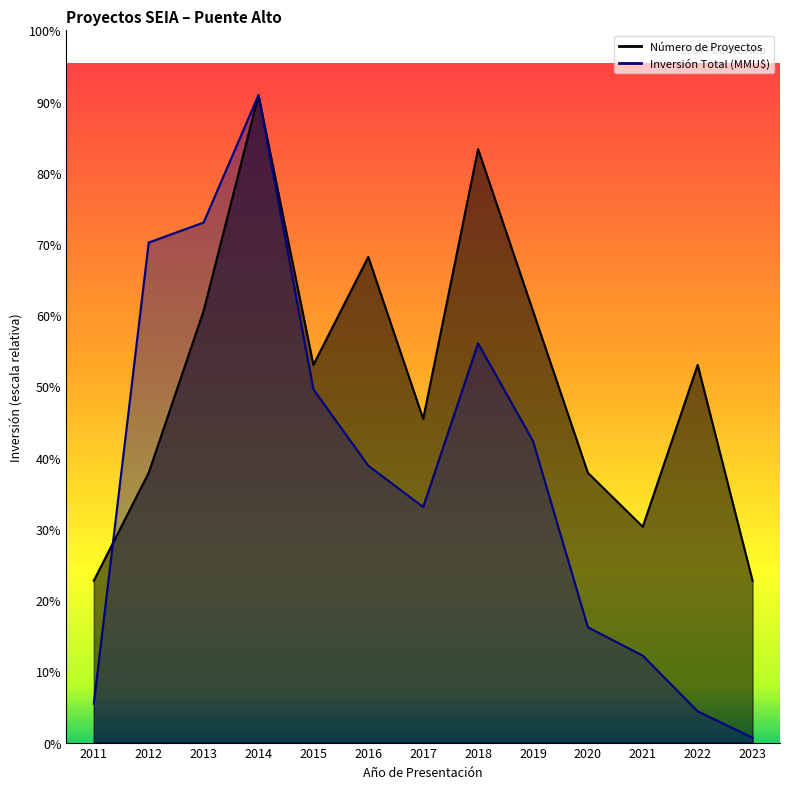

What is the value of the Inversión Total (MMU$) point at the 6th from the left?

312127.0